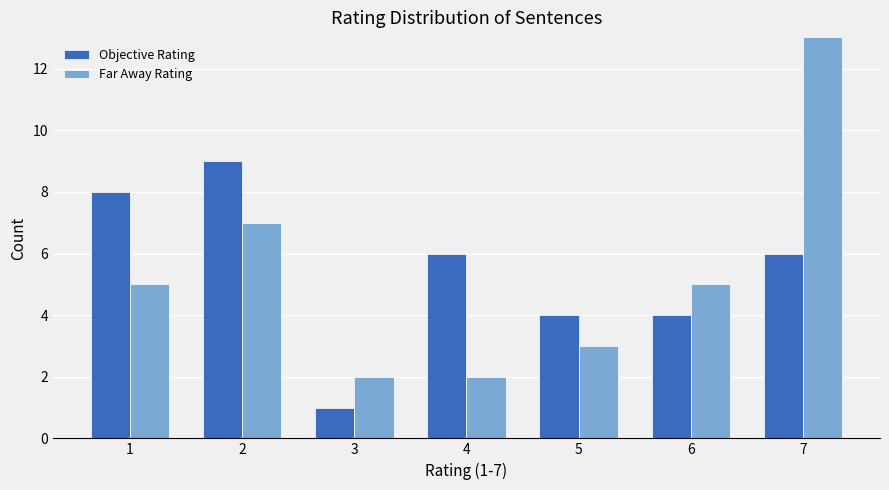

How many data points does each series have?

7